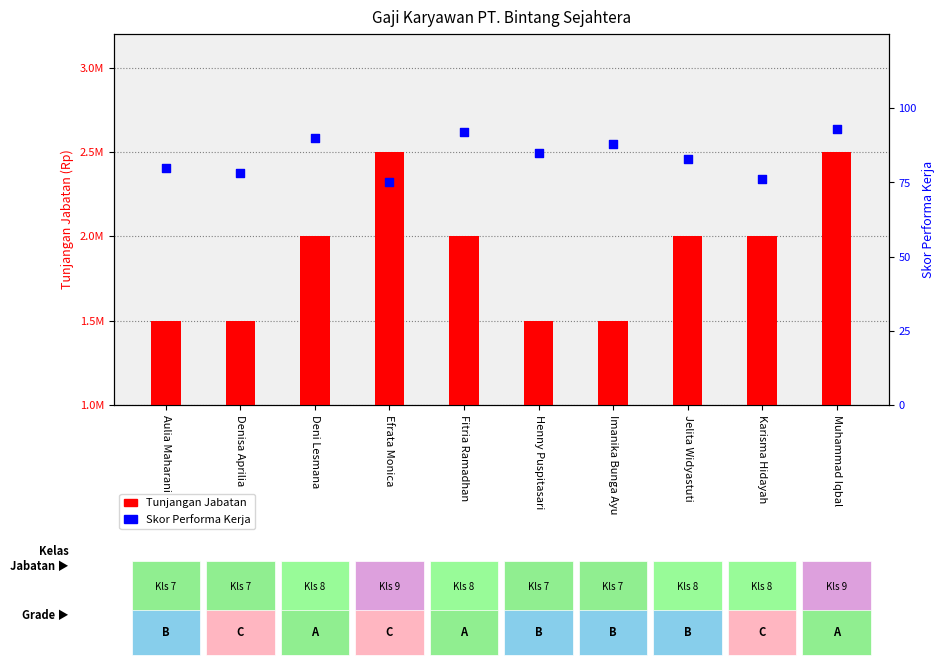

What are all the series names shown in the legend?

Tunjangan Jabatan, Skor Performa Kerja